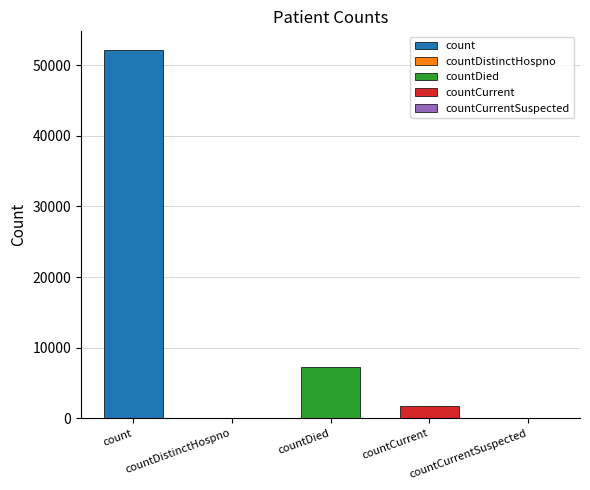

The chart shows a value of 1726 at countCurrent. True or false?

True